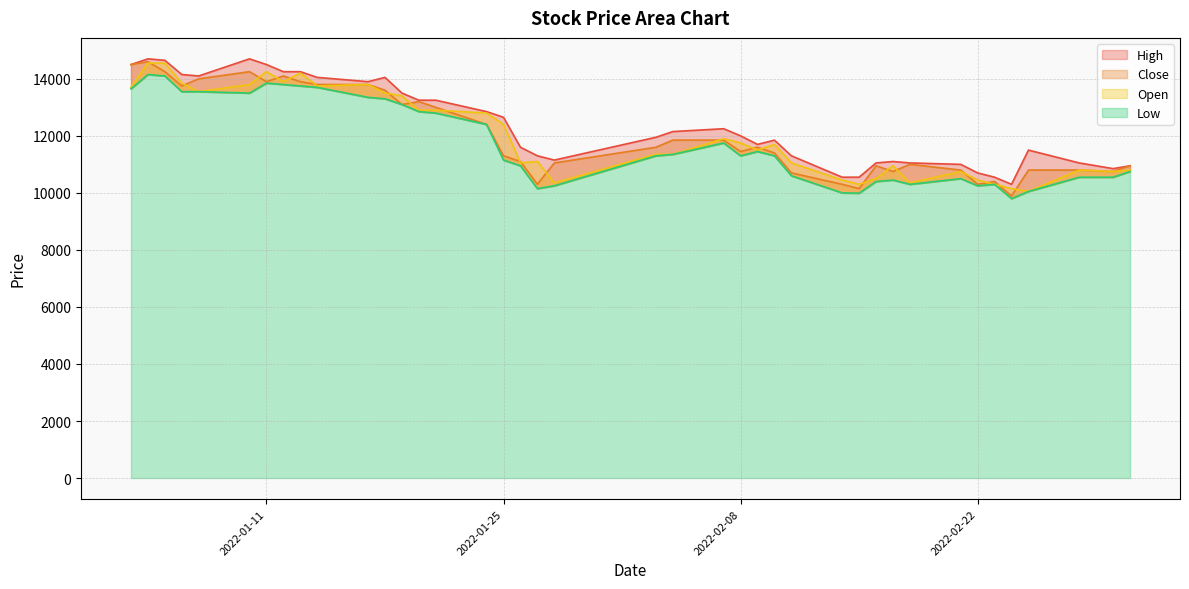

True or false: Close and Open intersect in this chart.

True